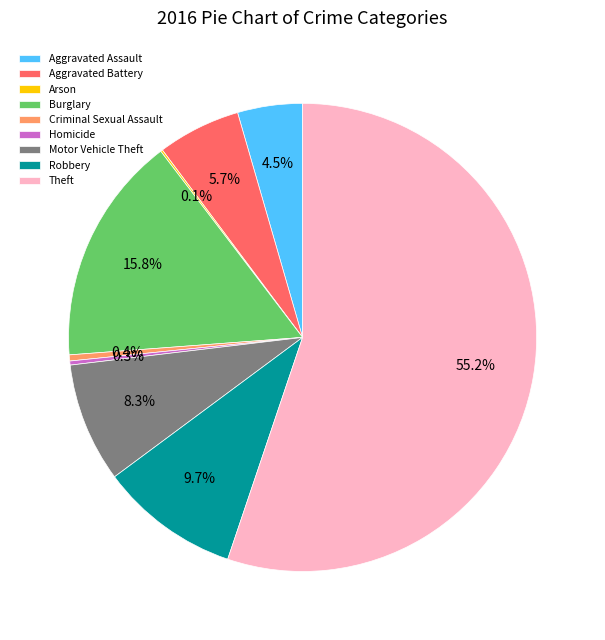

Which category has the biggest portion of the pie?

Theft